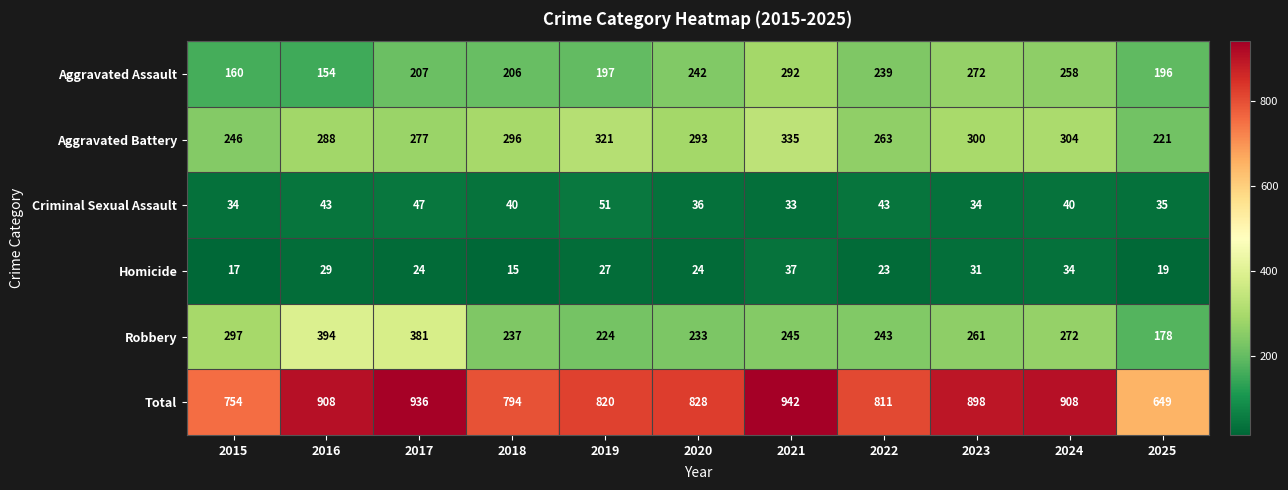

At which category does the chart reach its minimum across all series?

2018